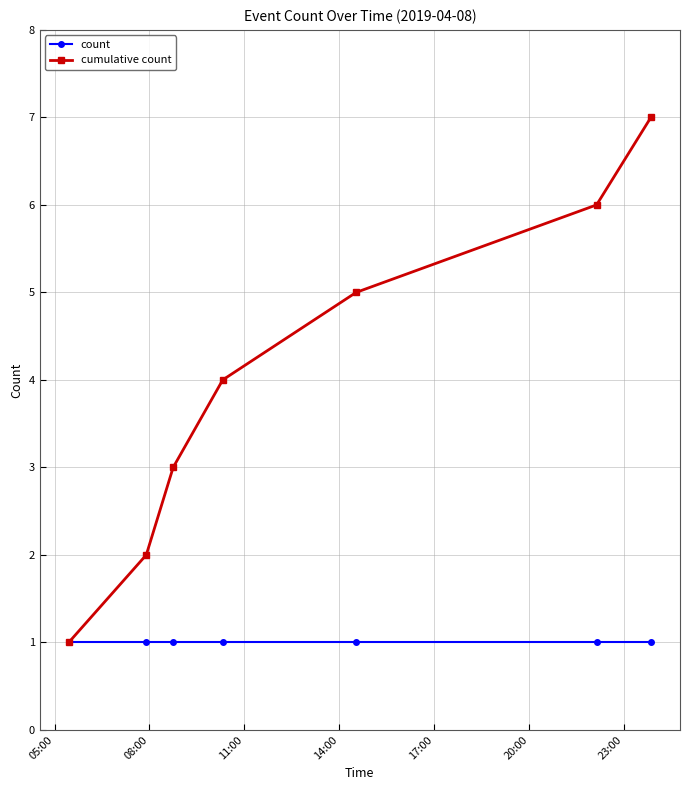

True or false: cumulative count has more than 1 points higher than both neighbors.

False